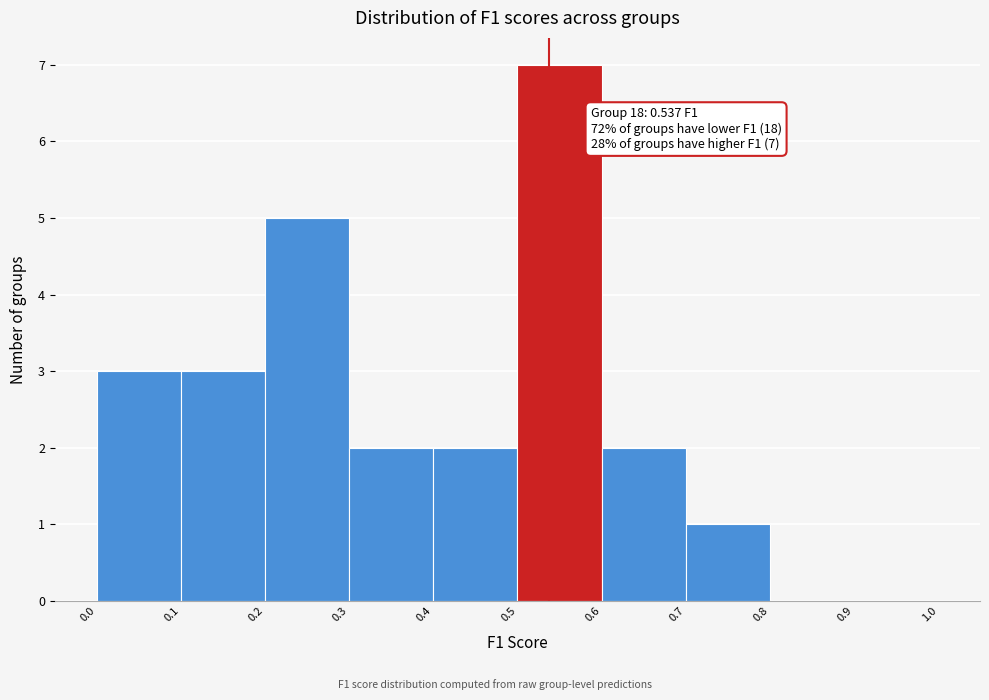

Which range on the x-axis has the tallest bar?

0.5 to 0.6